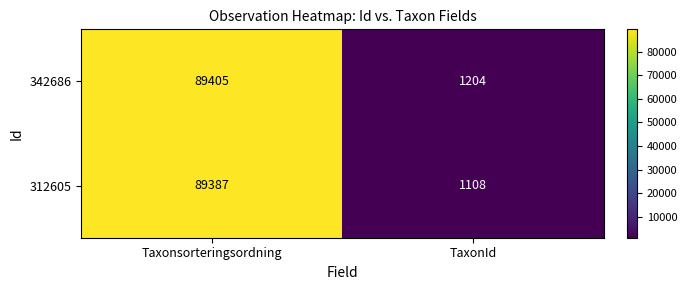

Between Taxonsorteringsordning and TaxonId, which series saw the biggest shift?

312605